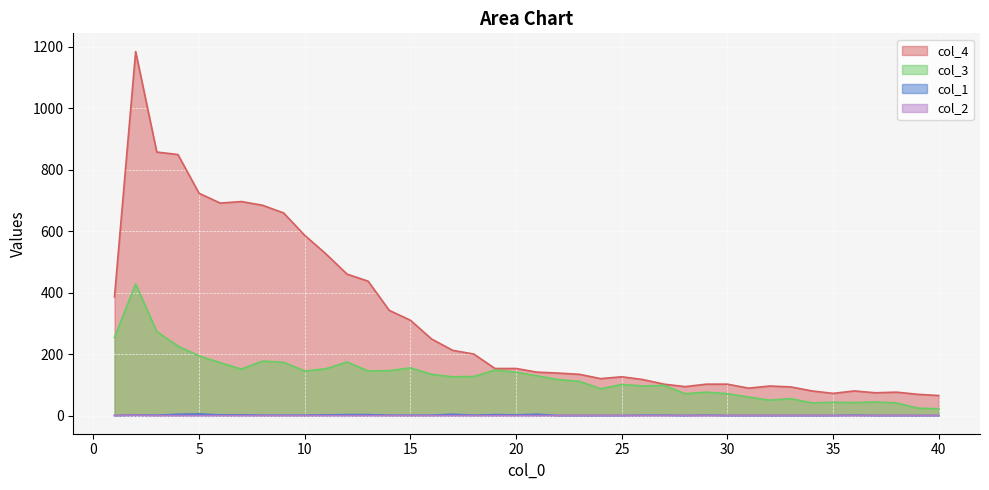

What is the minimum value for col_3?

22